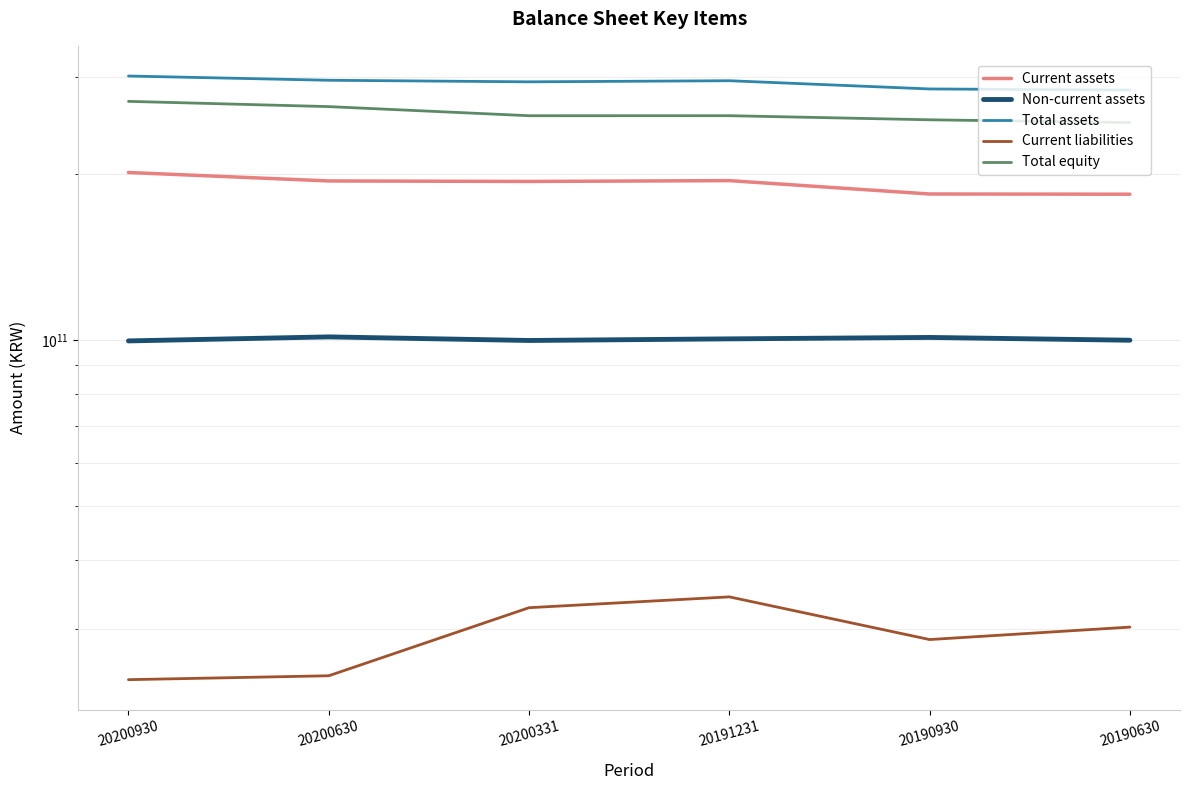

Reading left to right, extract all data points from this chart.

Current assets: 20200930=201251960017	20200630=194281244266	20200331=193866012877	20191231=194546444346	20190930=183987668078	20190630=183829824584
Non-current assets: 20200930=99698148049	20200630=101384544811	20200331=99876240679	20191231=100550801445	20190930=101149993946	20190630=99981848731
Total assets: 20200930=300950108066	20200630=295665789077	20200331=293742253556	20191231=295097245791	20190930=285137662024	20190630=283811673315
Current liabilities: 20200930=24269990426	20200630=24668103379	20200331=32767342109	20191231=34280291545	20190930=28689588710	20190630=30220606919
Total equity: 20200930=270758115247	20200630=264895877089	20200331=255018883279	20191231=255050799467	20190930=250729020529	20190630=247811479472